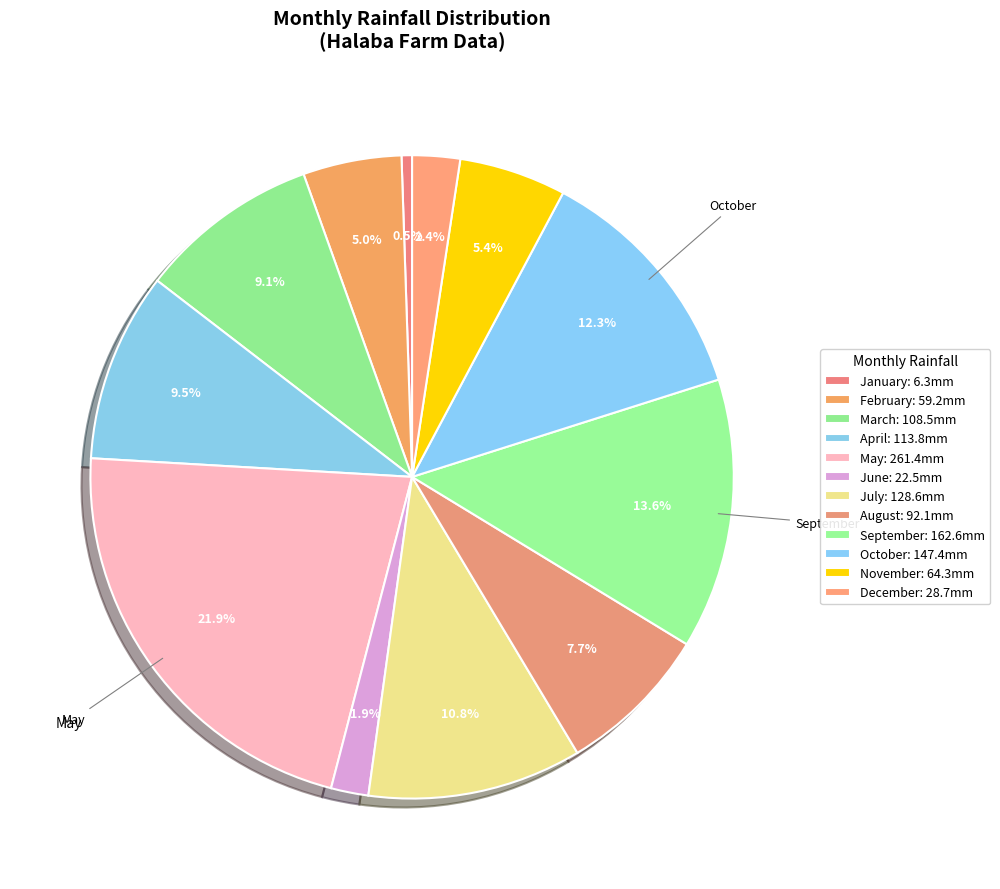

To the nearest percent, what percentage of the pie is June?

2%